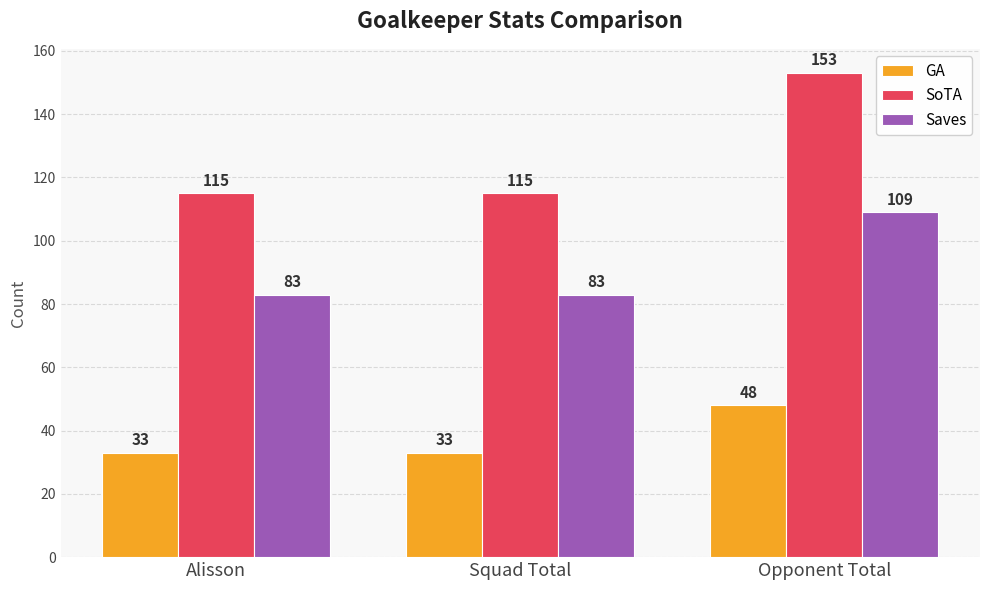

True or false: Saves has a value of 37 at Alisson.

False